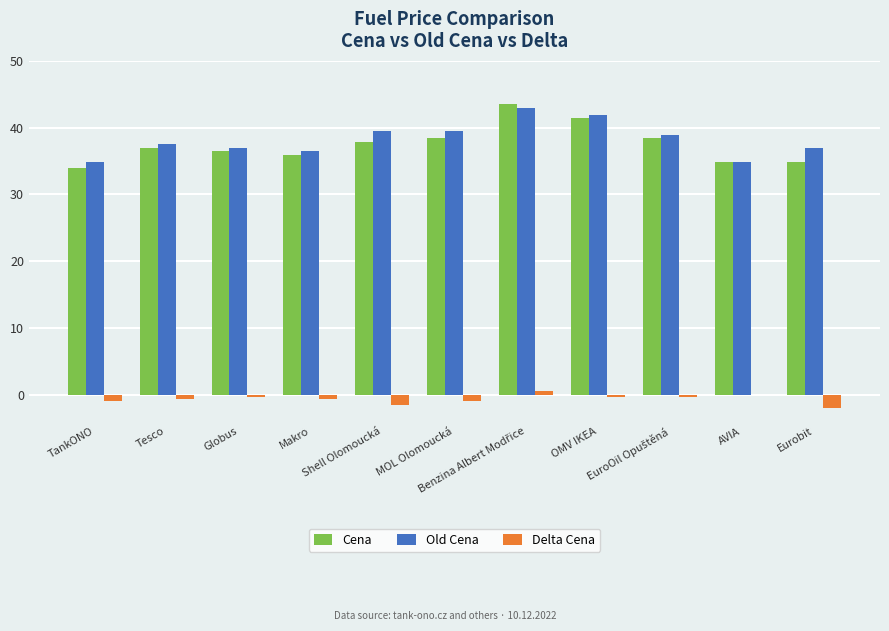

What is the greatest value displayed?

43.5